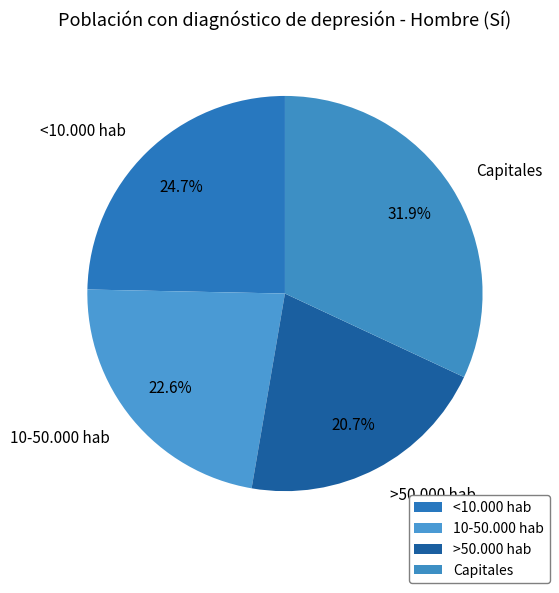

Combined, do <10.000 hab and 10-50.000 hab account for over 50%?

No